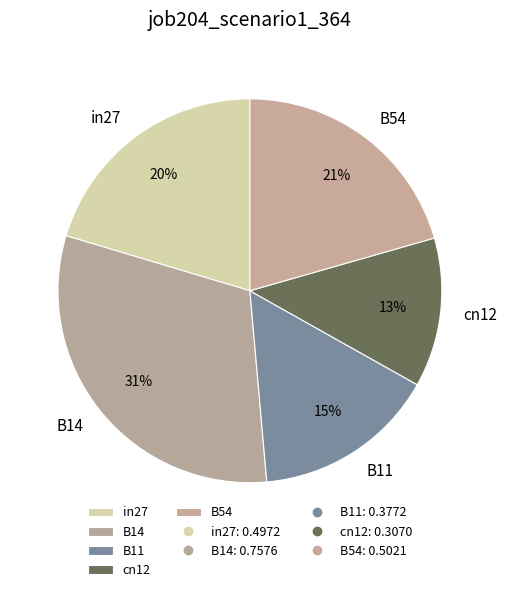

To the nearest percent, what is the difference between the largest and smallest slice percentages?

18%